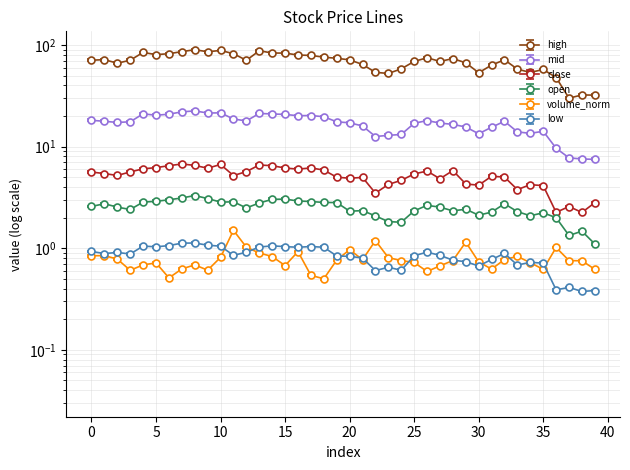

At which category does low reach its first local valley?

1